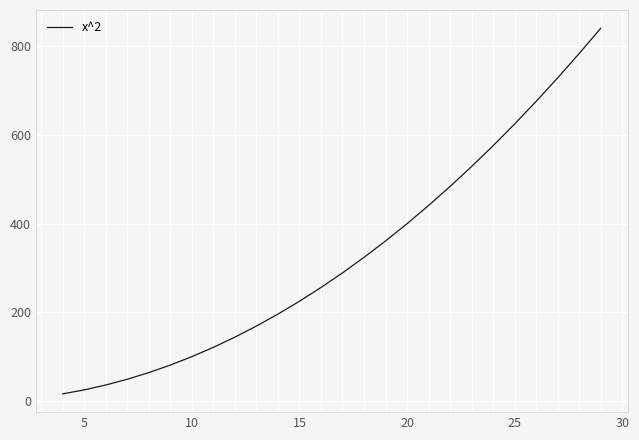

Does the chart display data point markers on the line(s)?

No